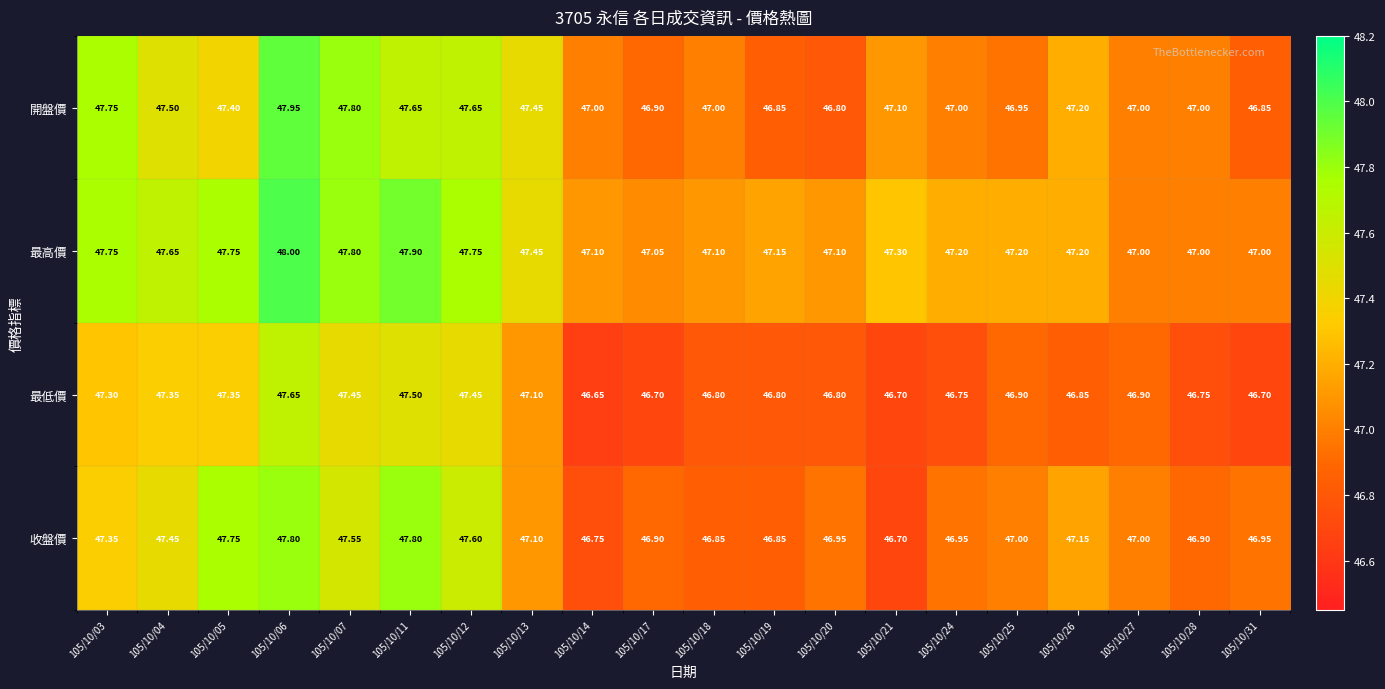

Is the value of 開盤價 at 105/10/11 greater than the value of 最低價 at 105/10/05?

Yes